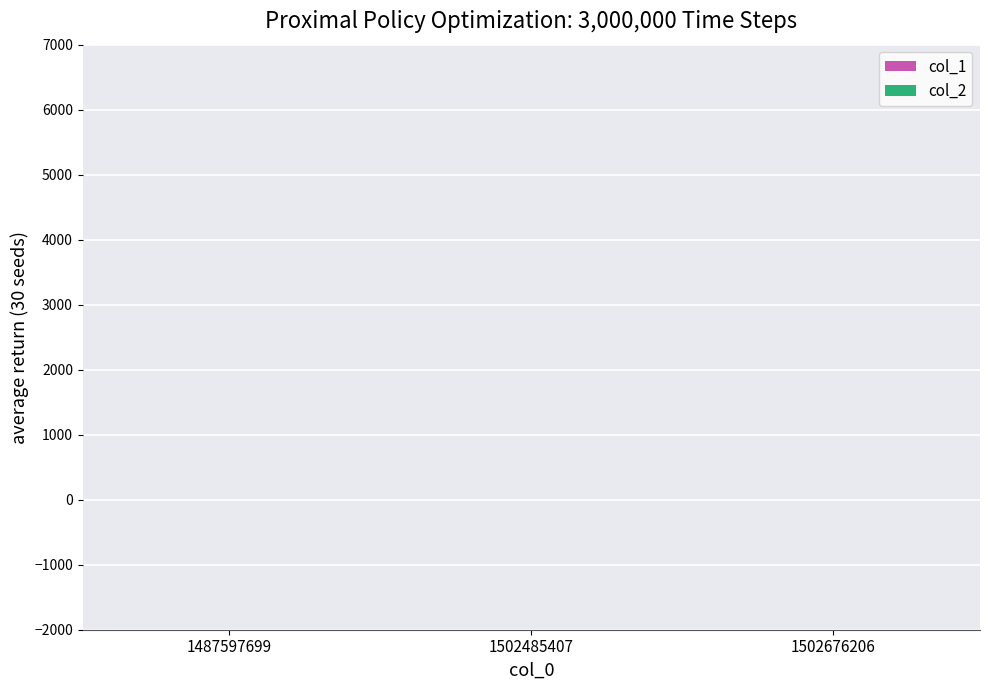

Are the bars horizontal?

No